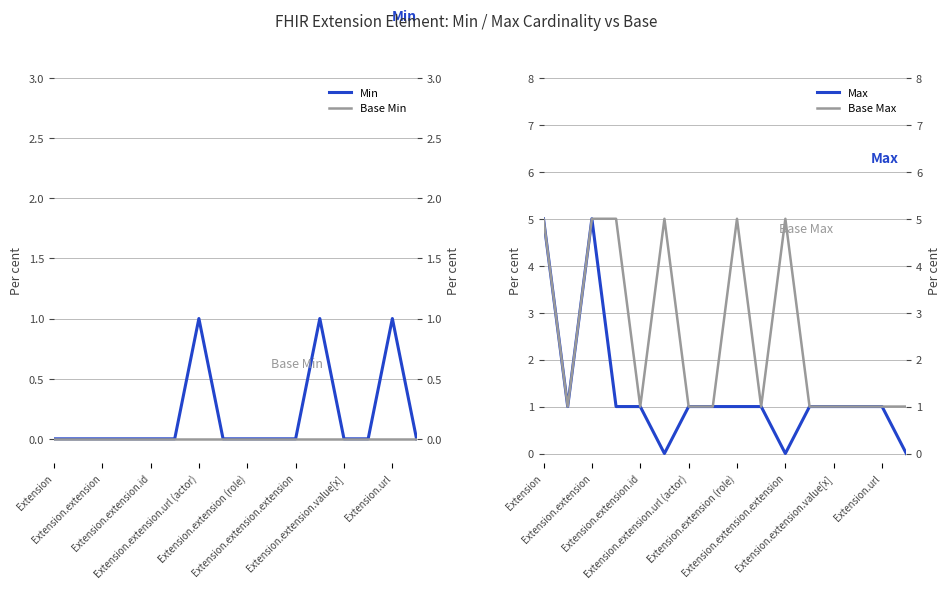

The Base Max series shows 8 at Extension. True or false?

False